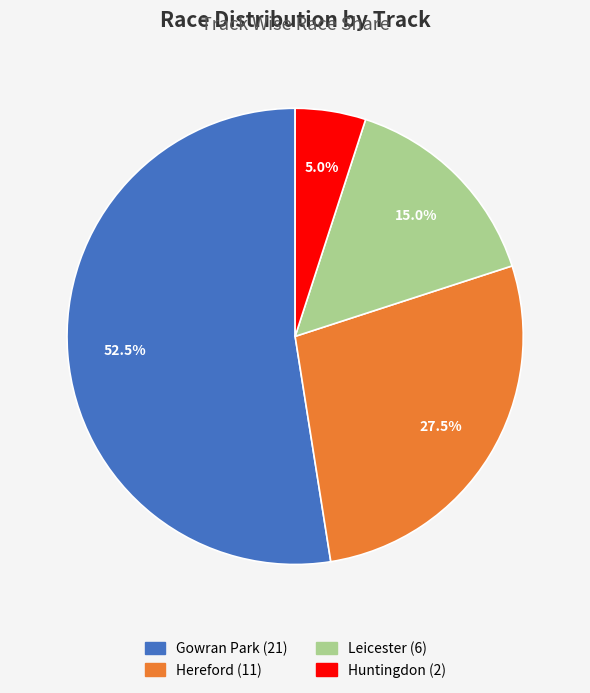

Is there any slice that represents more than half of the pie?

Yes